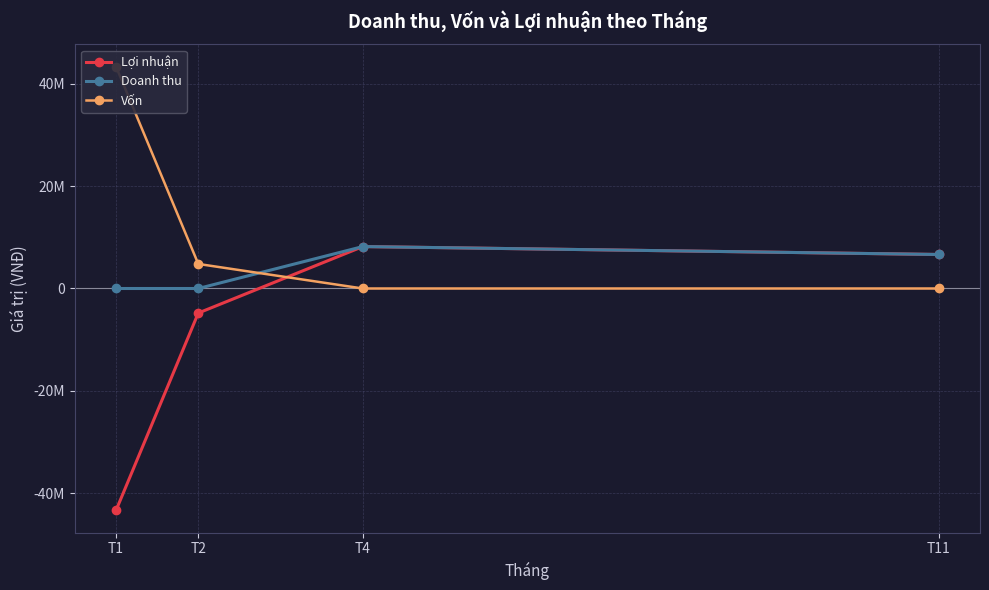

How many lines are shown in the chart?

3